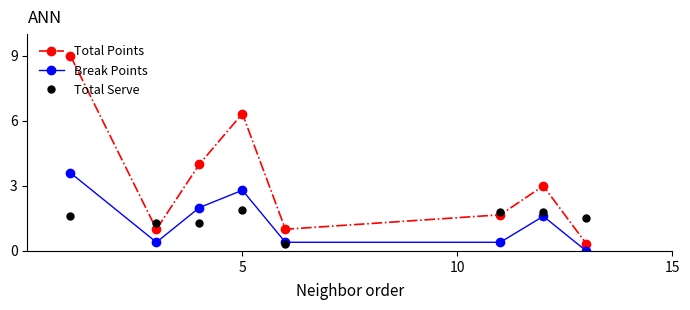

What is the average value of the Break Points series?

1.4